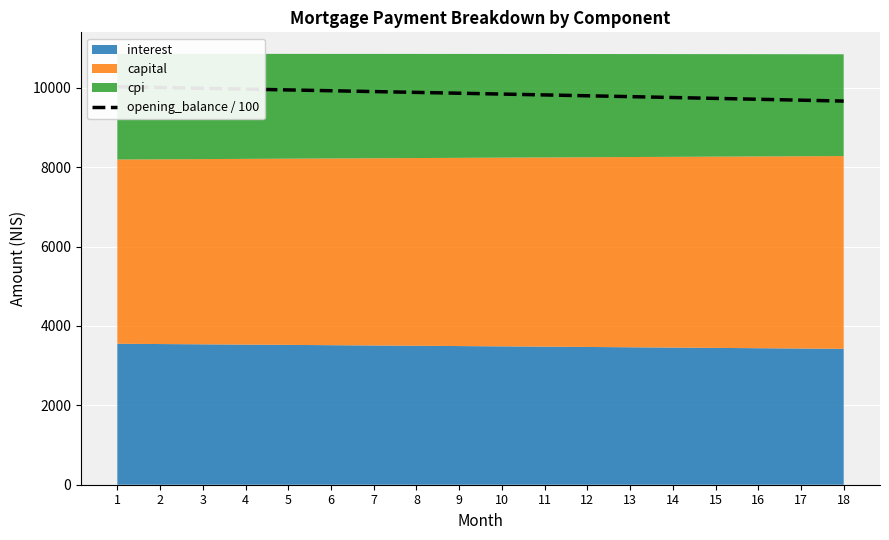

True or false: there are more than 2 points higher than both neighbors.

False